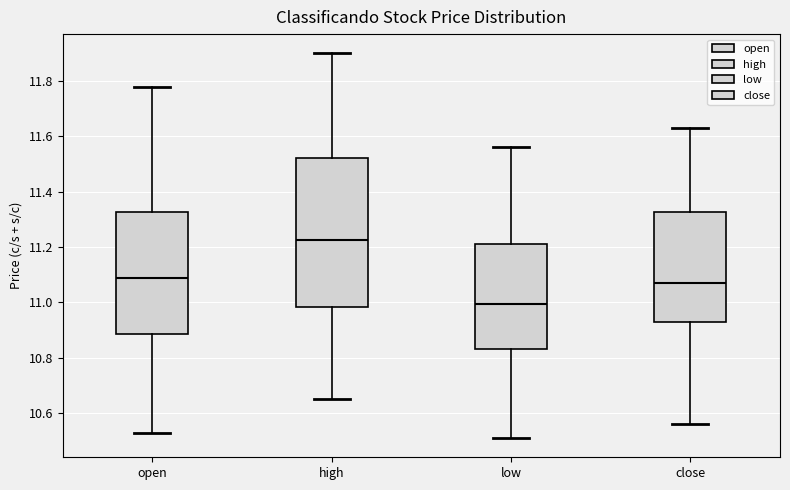

Reading left to right, read every box against the y-axis: the position of its median line, the range the box covers, and the ends of its whiskers. The values are not printed on the chart, so give them approximately, as read against the axis.

open: median 11.10, box 10.88 to 11.32, whiskers 10.54 to 11.78
high: median 11.22, box 10.98 to 11.52, whiskers 10.66 to 11.90
low: median 11.00, box 10.84 to 11.22, whiskers 10.52 to 11.56
close: median 11.08, box 10.92 to 11.32, whiskers 10.56 to 11.64